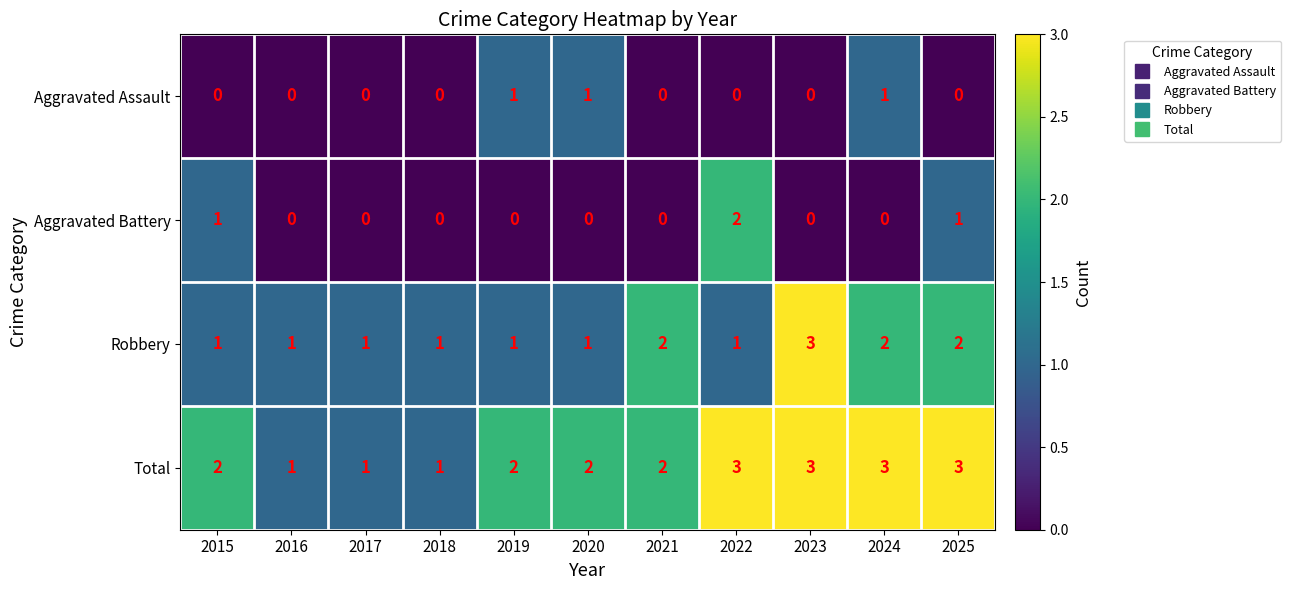

Count the Total values in the range 1 to 3.

11